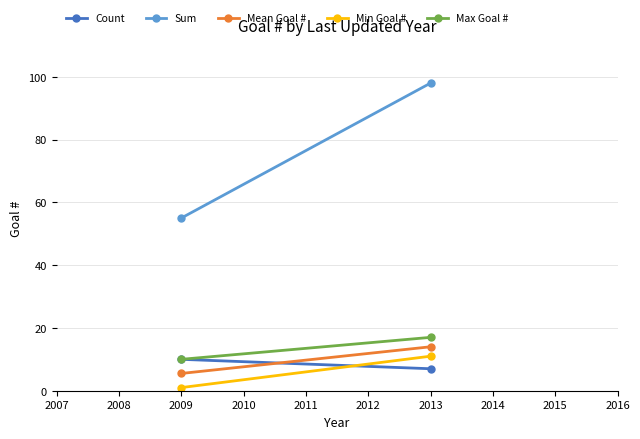

What is the value of the Min Goal # point at the 2nd from the left?

11.0